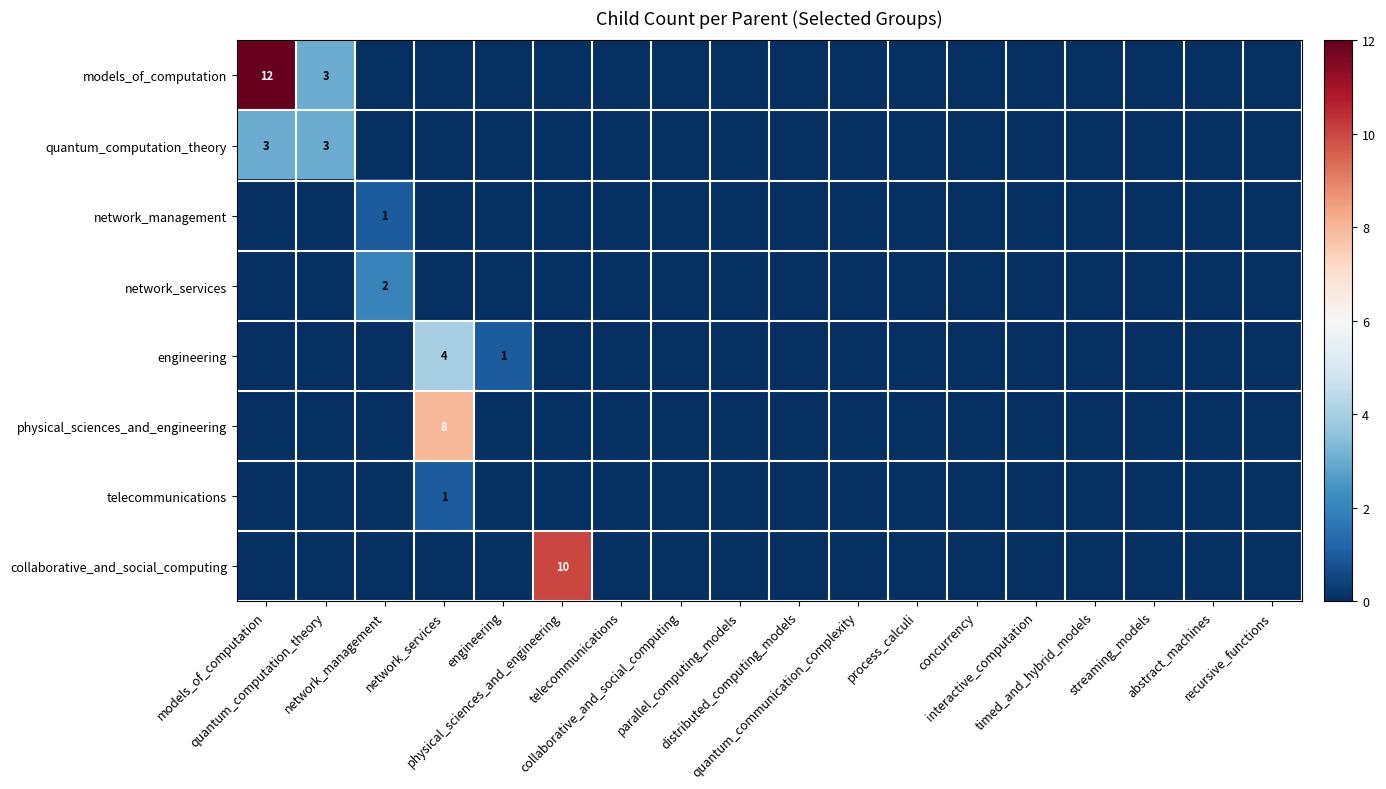

What is the difference between the telecommunications values at engineering and network_services?

1